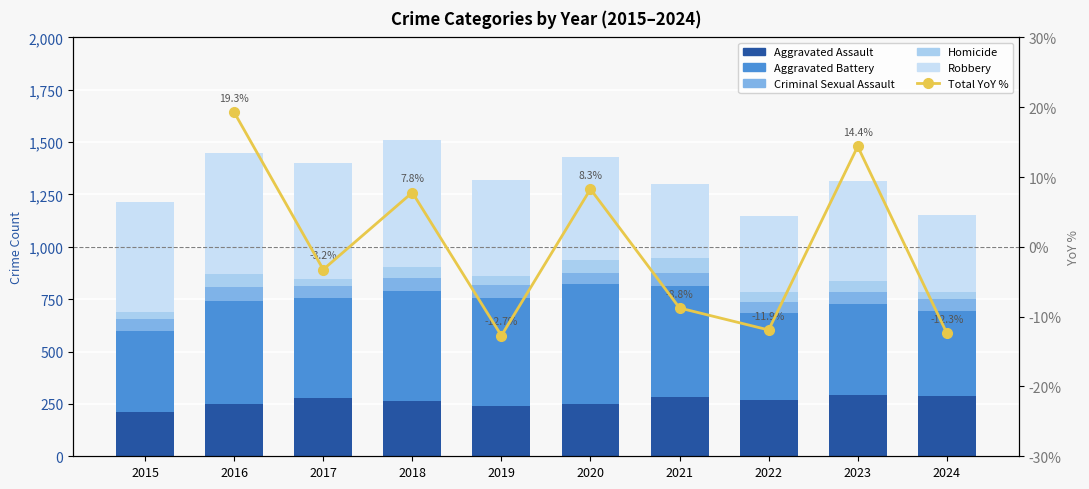

True or false: Criminal Sexual Assault has a value of 61.0 at 2021.

True